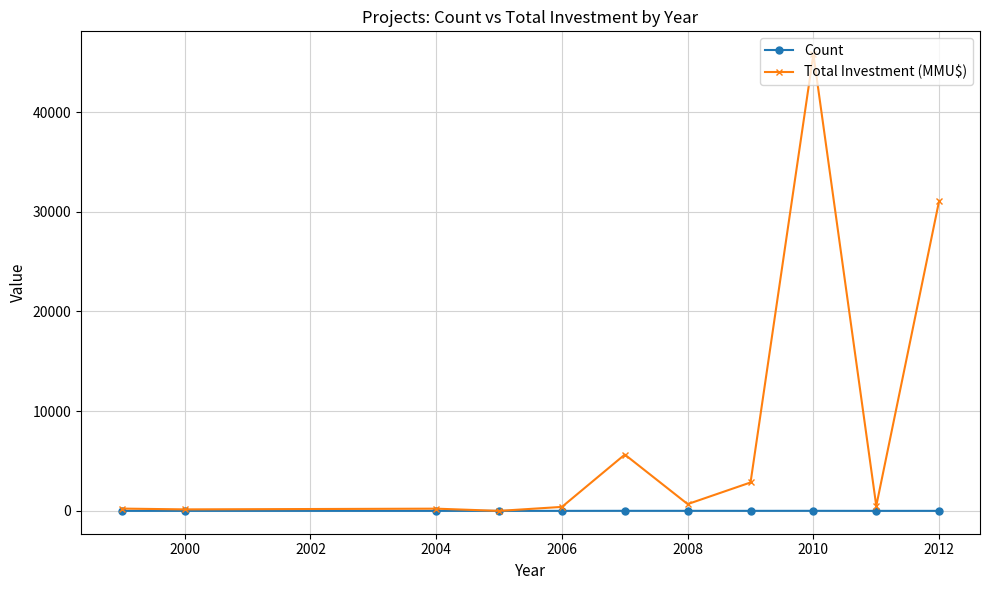

What is the sum of all Count values?

35